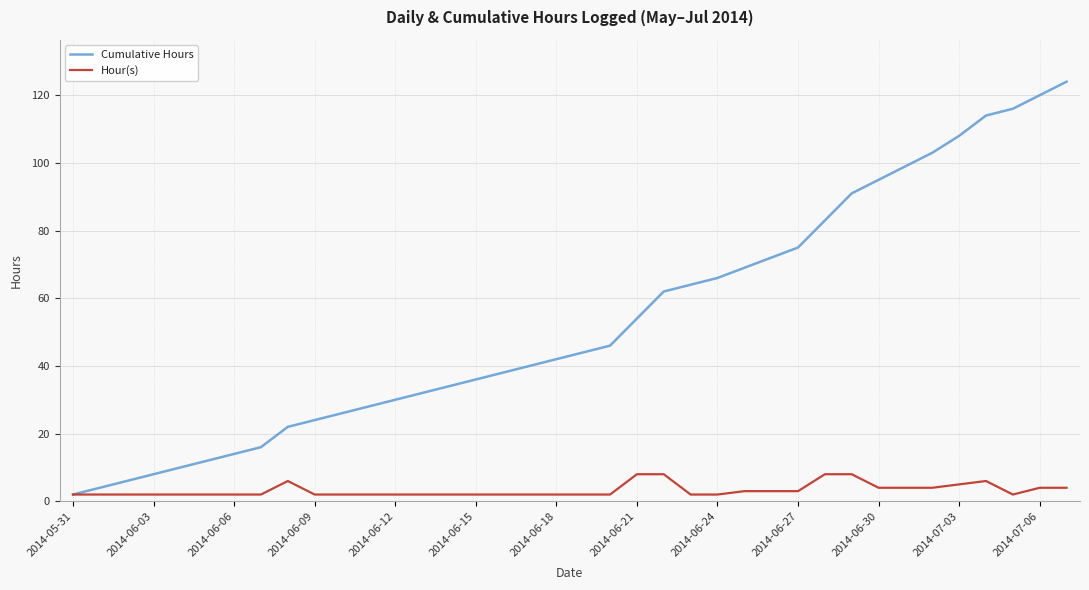

List the series in order of their overall mean, highest first.

Cumulative Hours, Hour(s)